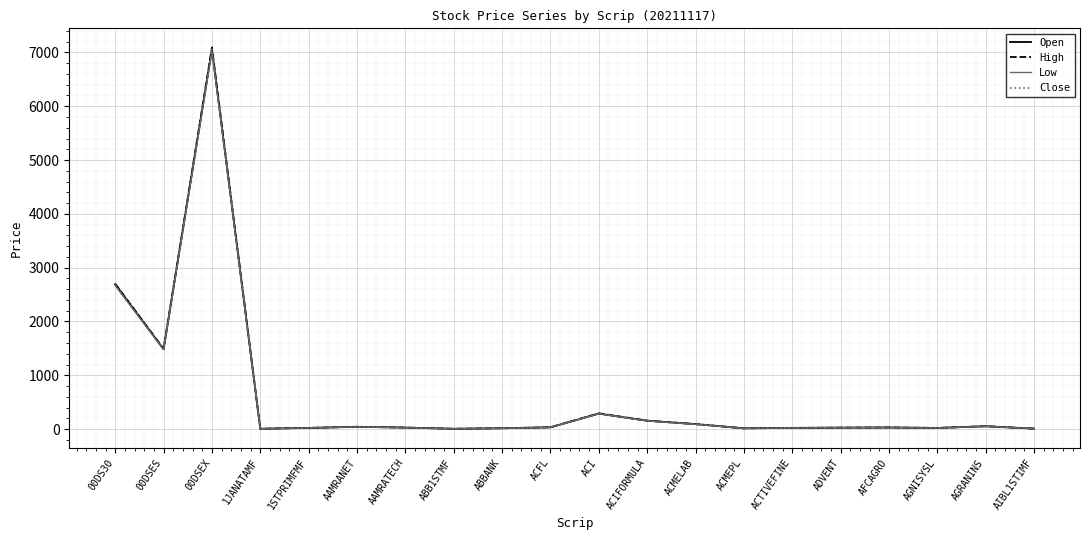

At which label is High closest to 3549?

00DS30